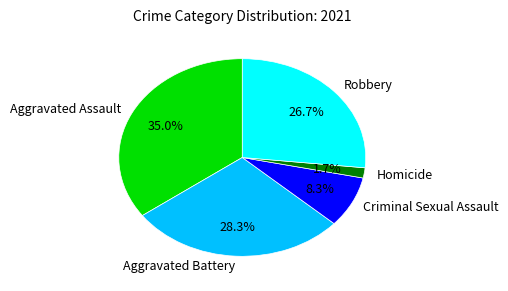

Approximately how many times larger is the value at Aggravated Battery compared to Robbery?

1.1